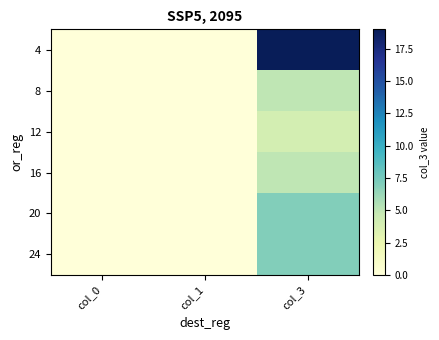

Count the number of categories in the chart.

3